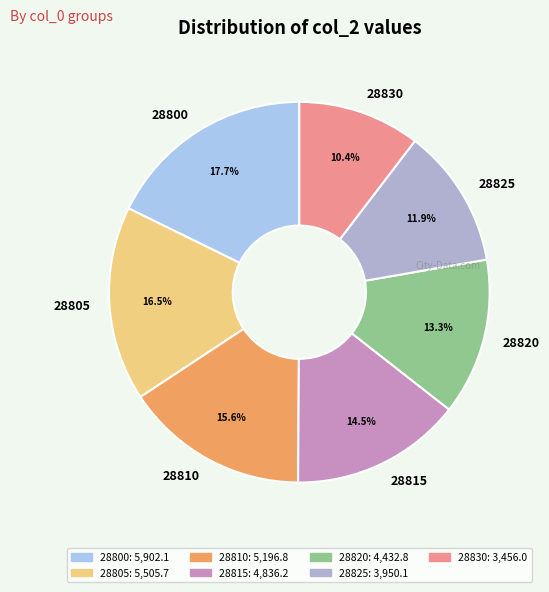

Rank the categories by value from highest to lowest.

28800, 28805, 28810, 28815, 28820, 28825, 28830